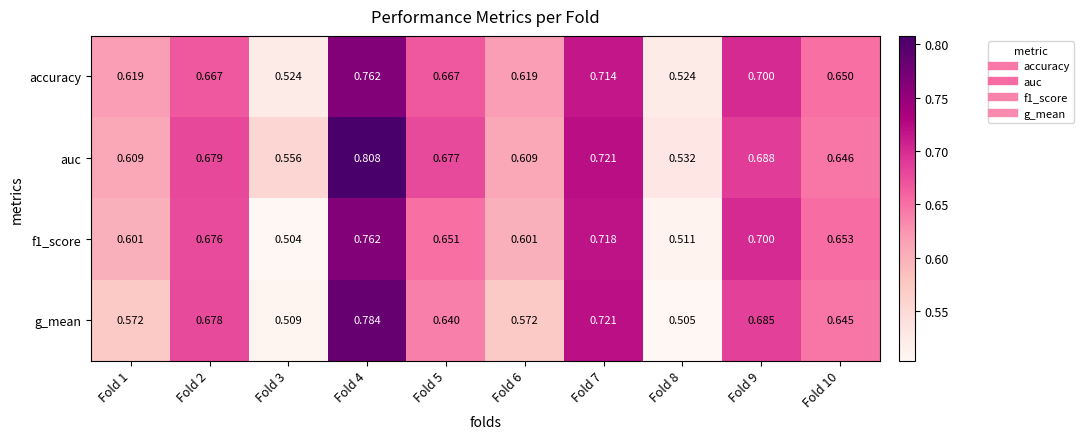

Is the value of accuracy at Fold 4 greater than the value of f1_score at Fold 2?

Yes